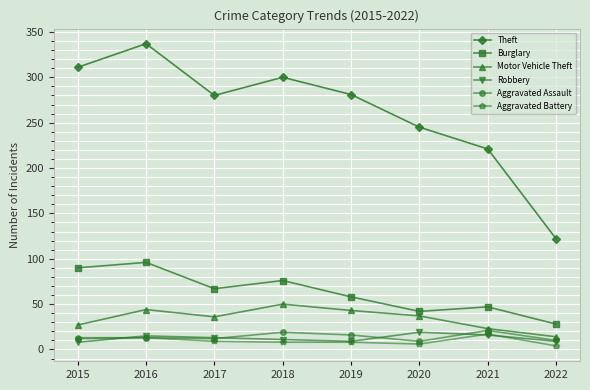

What is the smallest value displayed?

4